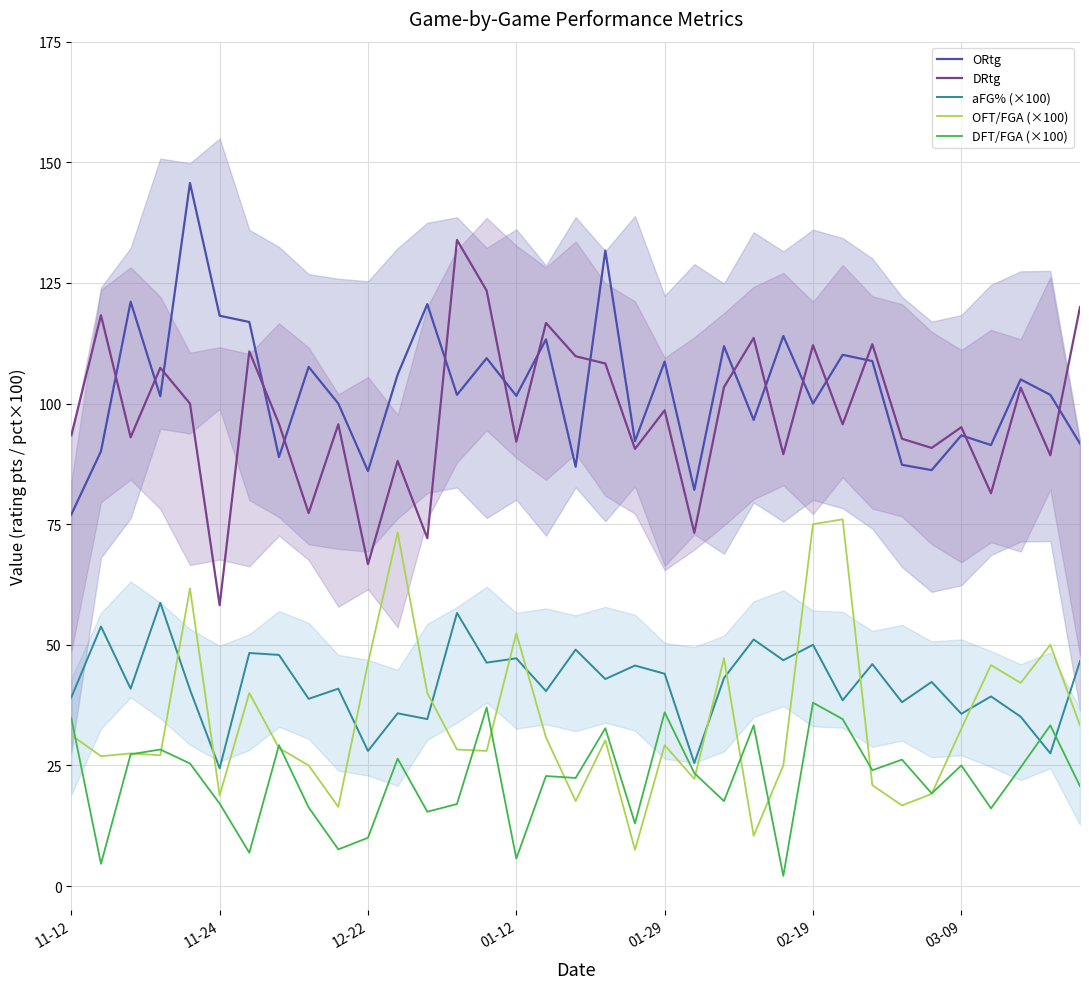

What is the highest value of the ORtg series?

145.7